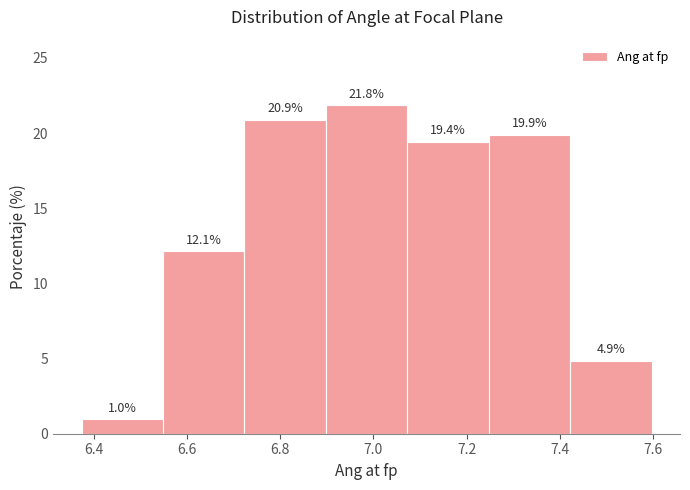

What is the height of the bar covering 6.38 to 6.54 on the x-axis? The bar edges are not printed on the chart, so give them approximately, as read against the axis.

1.0